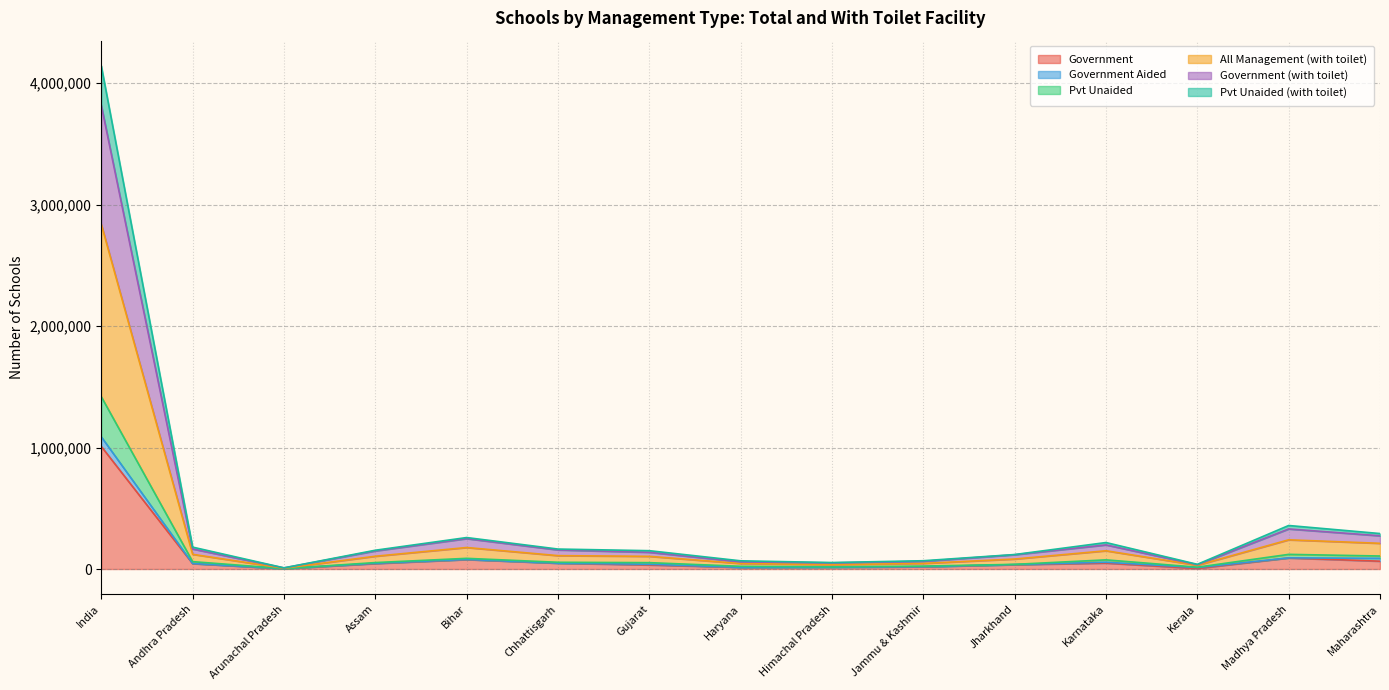

At which category is the sum across all series the highest?

India